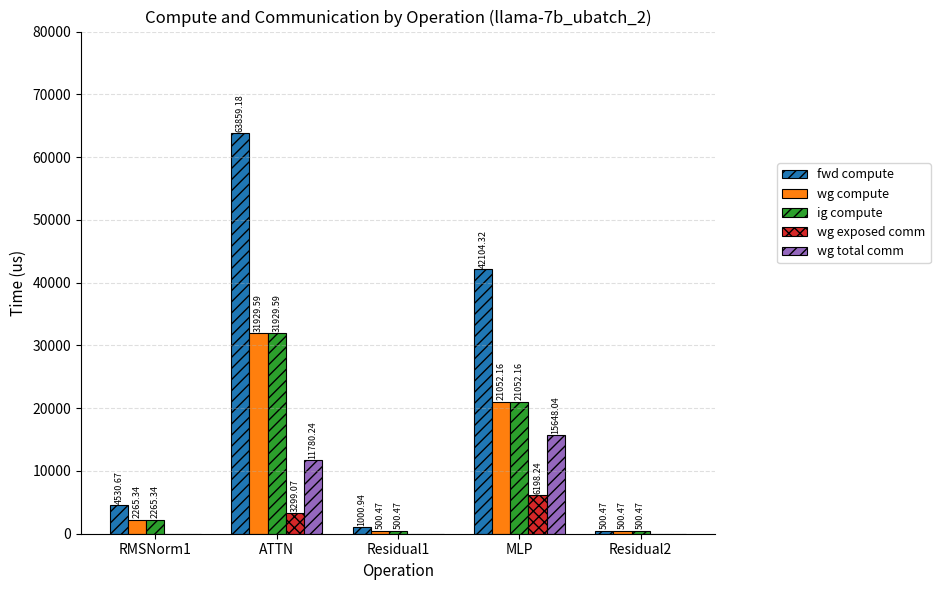

What is the sum of all wg total comm values?

27428.3